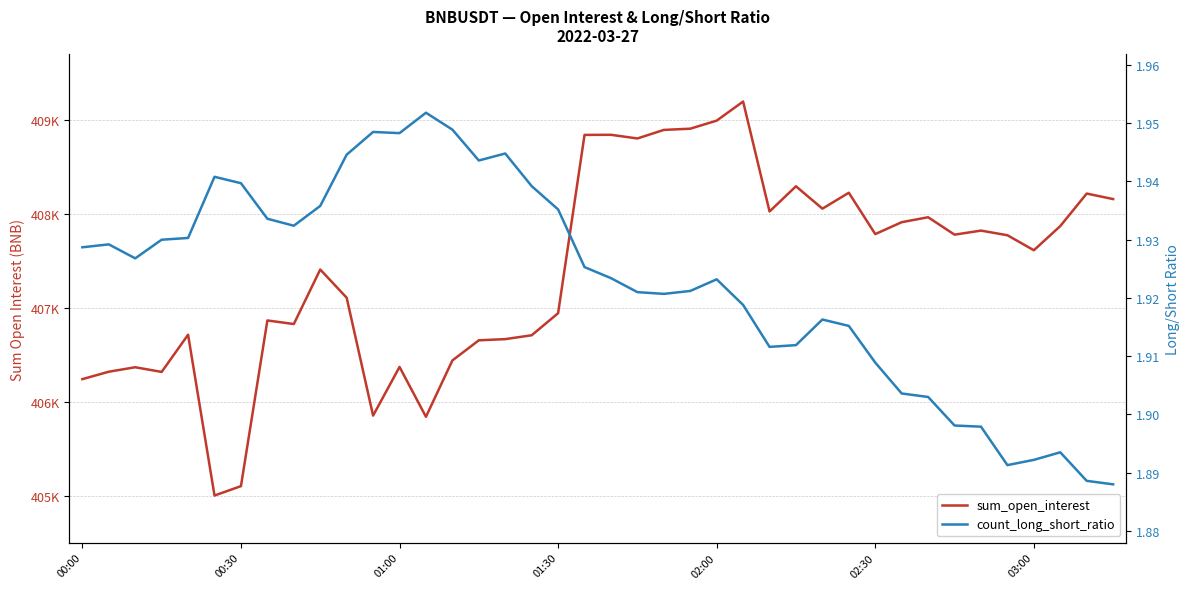

The value of count_long_short_ratio at 20 is 1.9. True or false?

True